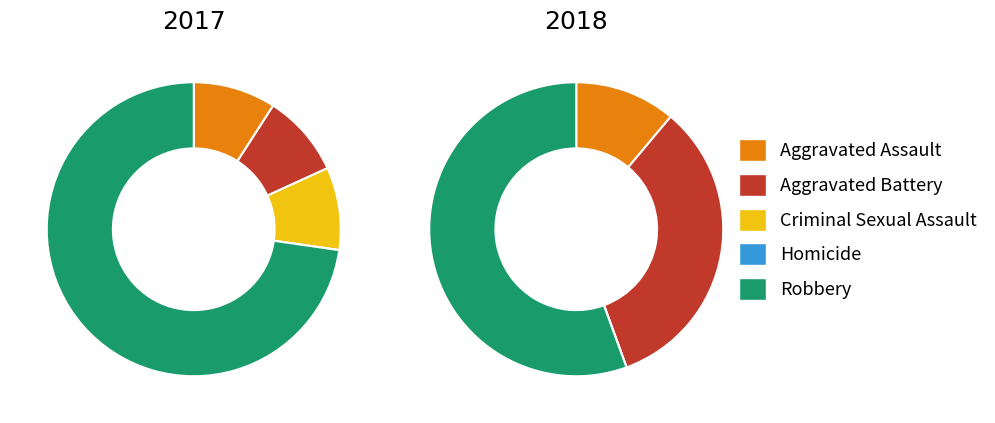

What percentage is NOT represented by values_2018?

90.9%